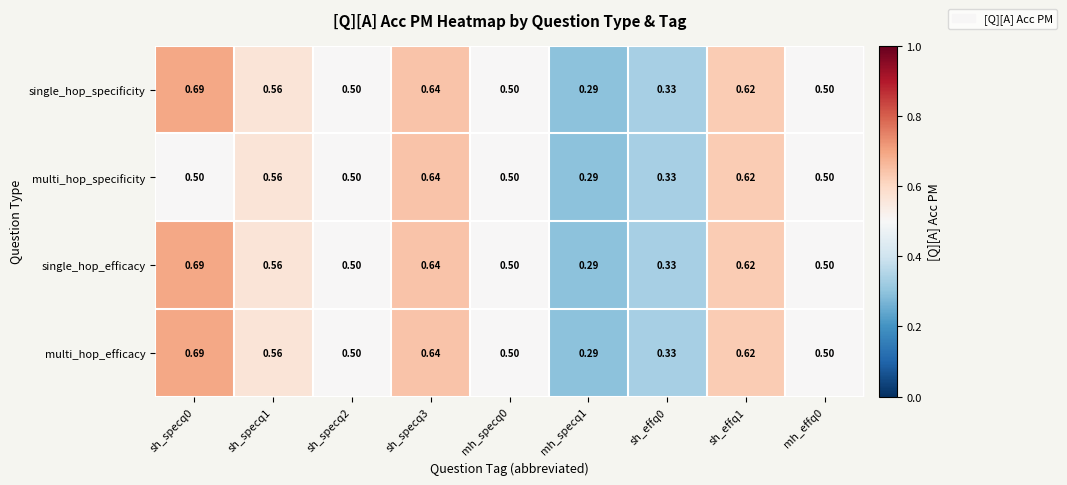

Is the value of multi_hop_specificity at sh_specq0 greater than the value of single_hop_specificity at sh_specq0?

No